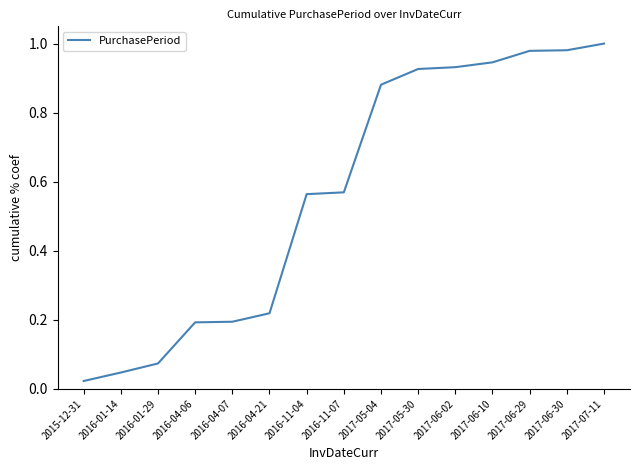

What position from the right is 2017-05-04?

7